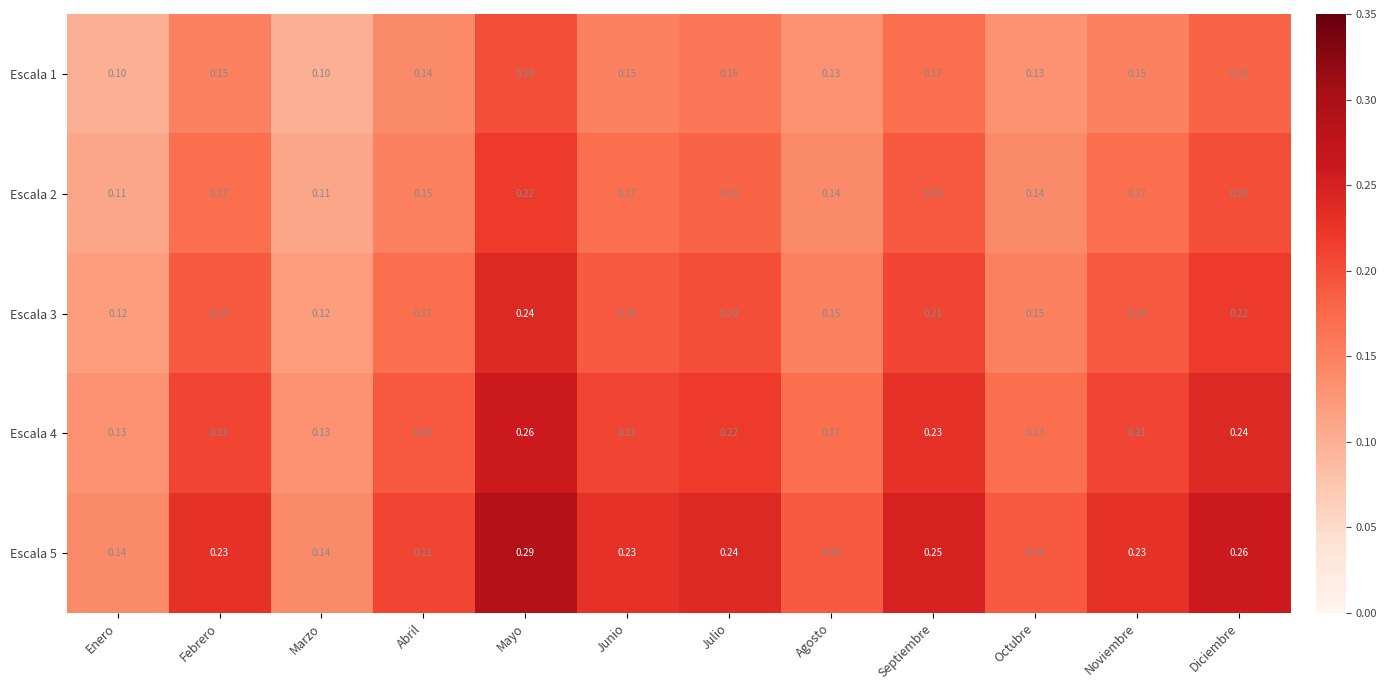

Which series has the largest range (max minus min)?

Escala 5